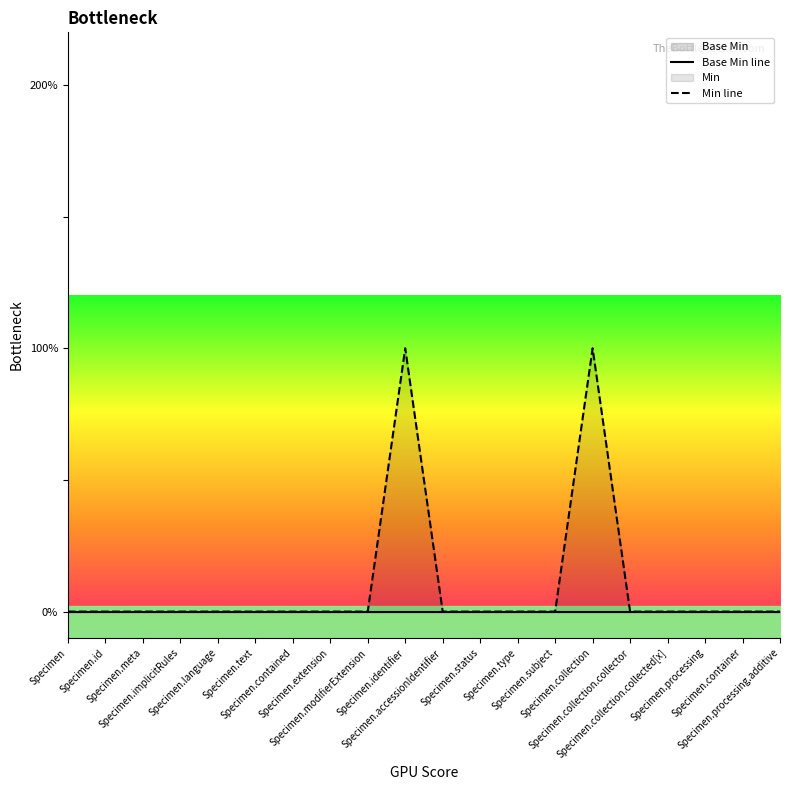

Which category has the highest value across all series?

Specimen.identifier